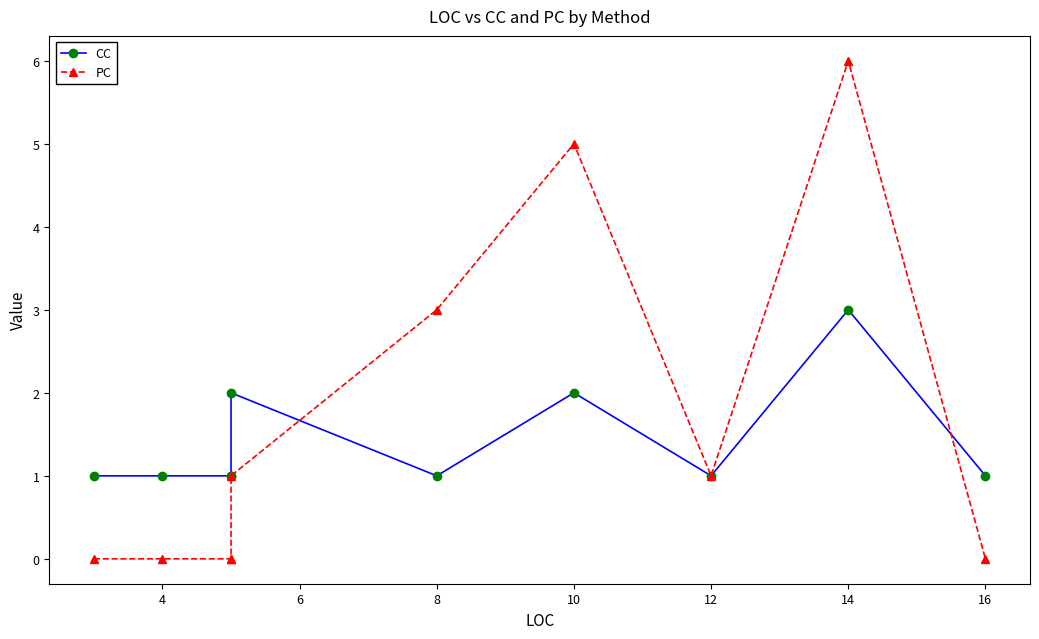

What is the label of the 9th point from the right?

4